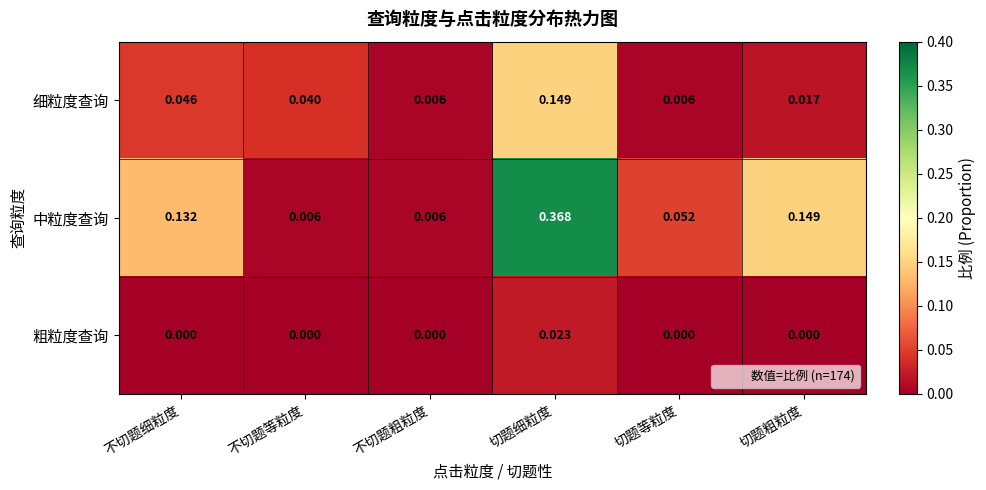

At which label does 粗粒度查询 reach its peak?

切题细粒度